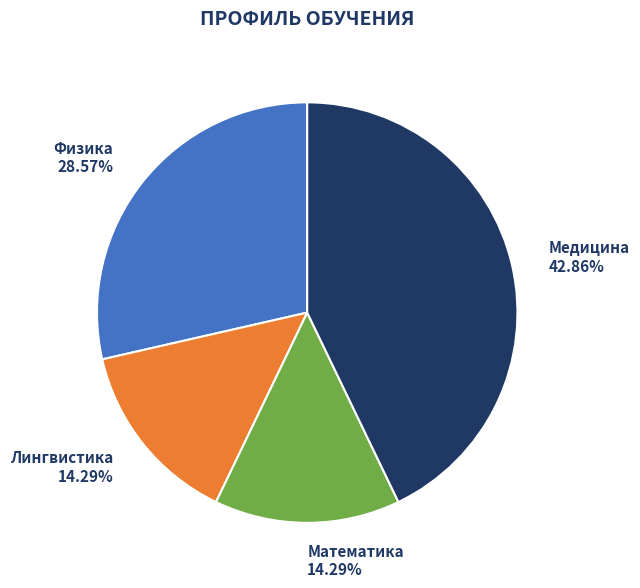

How many slices are in this pie chart?

4